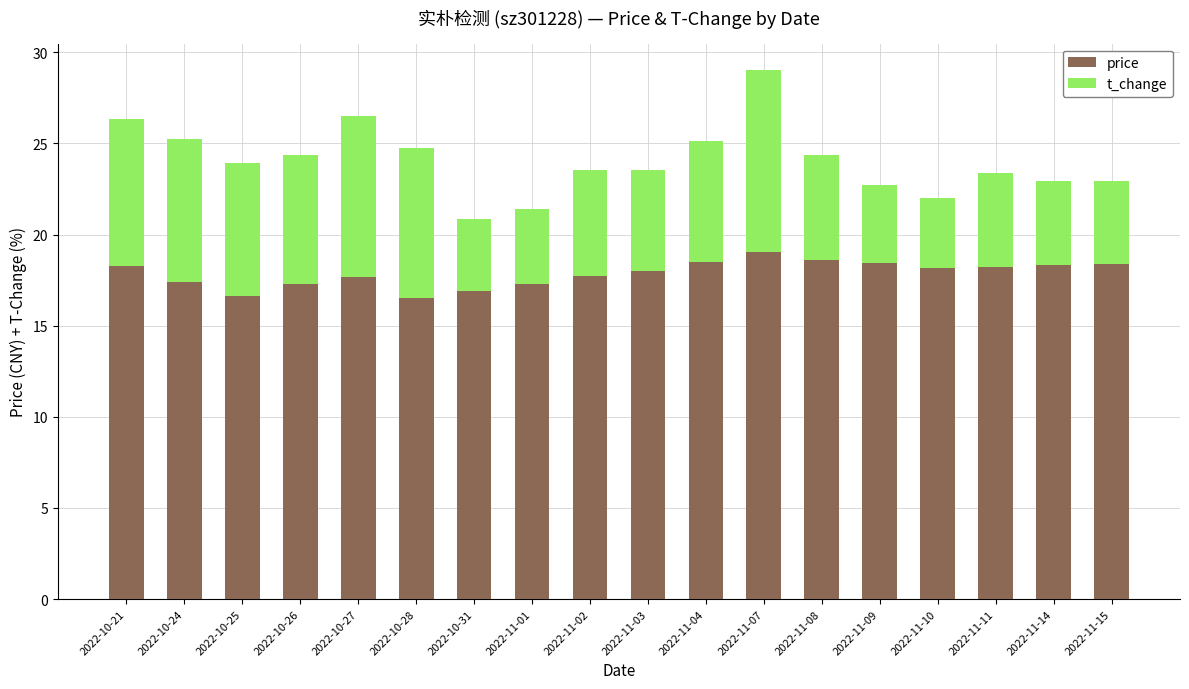

At which category is the sum across all series the highest?

2022-11-07